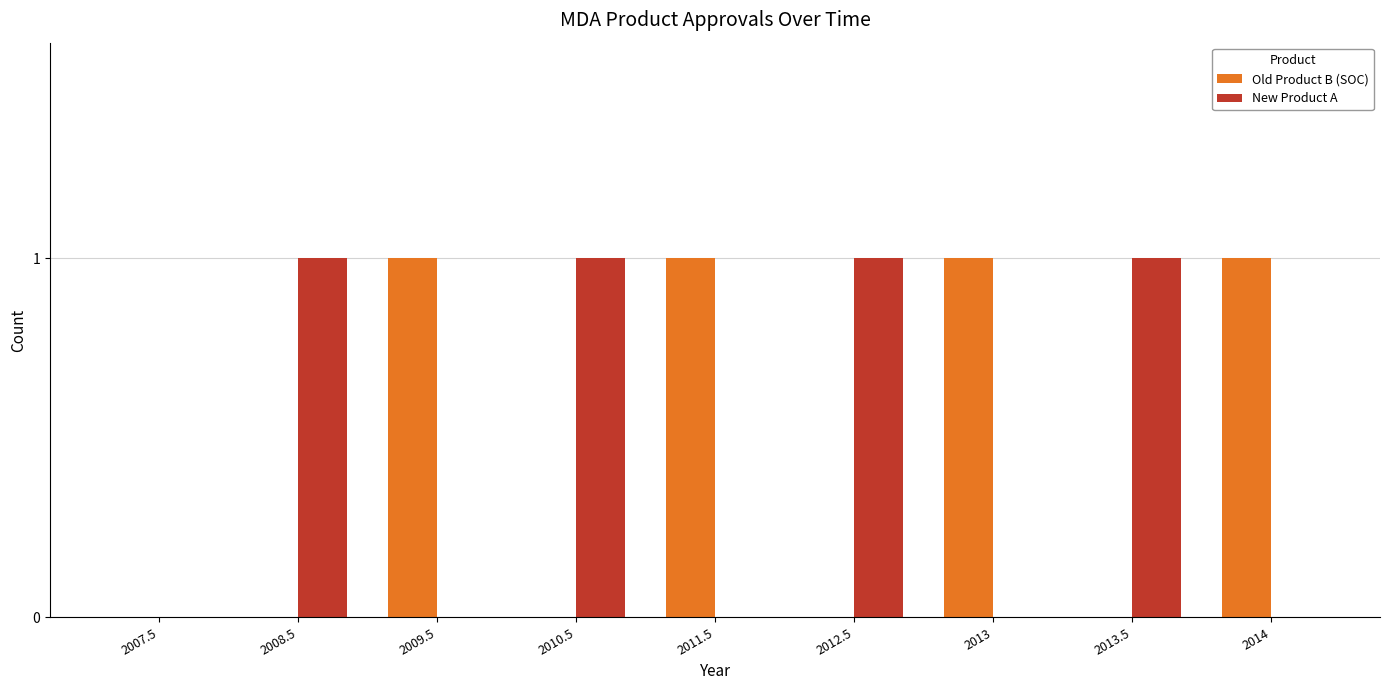

The New Product A series shows 1 at 2011.5. True or false?

False